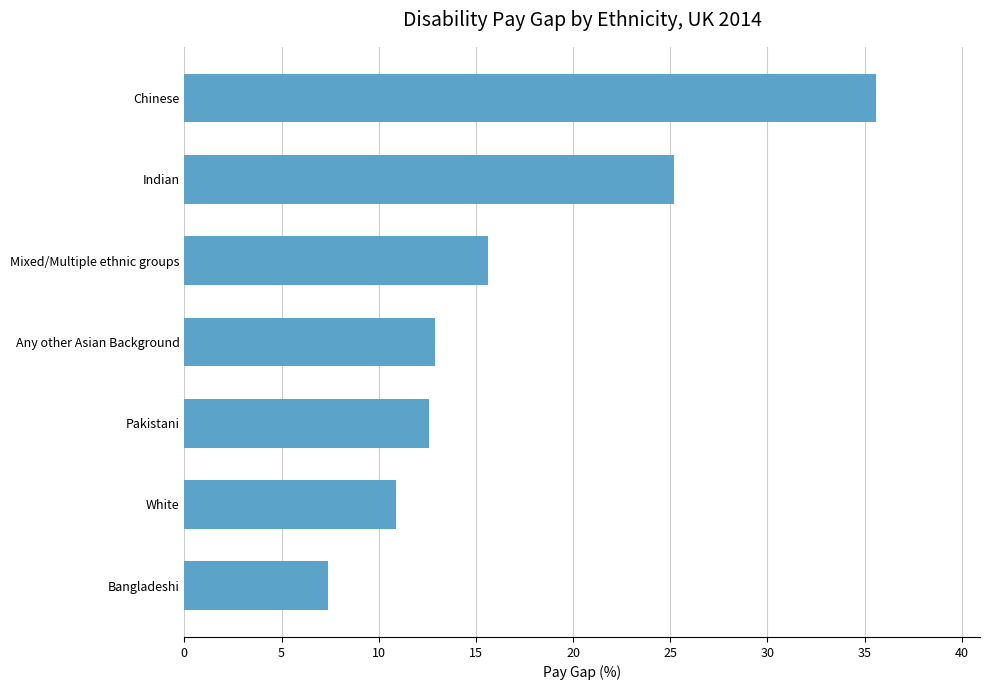

What is the difference between the maximum and second lowest values?

24.7